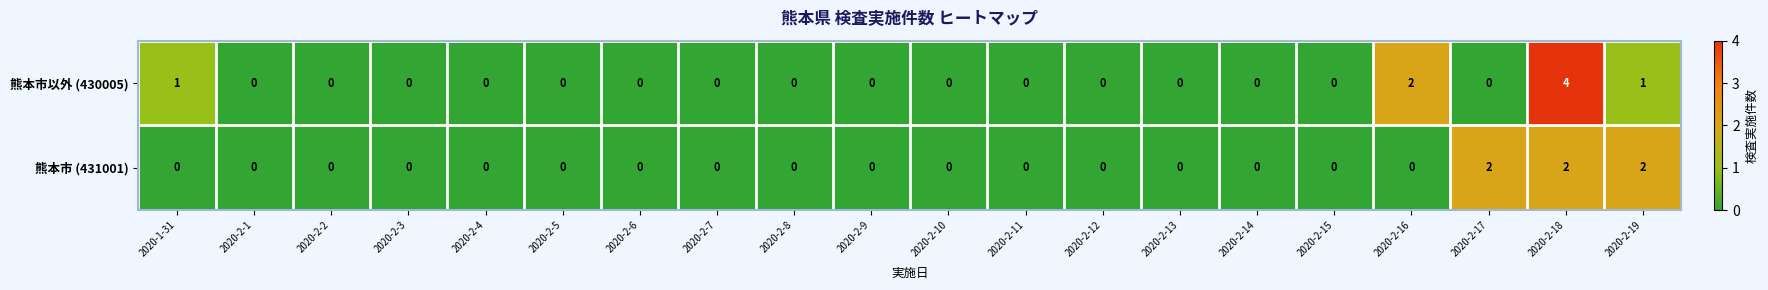

The 熊本市以外 (430005) series shows 0 at 2020-2-15. True or false?

True